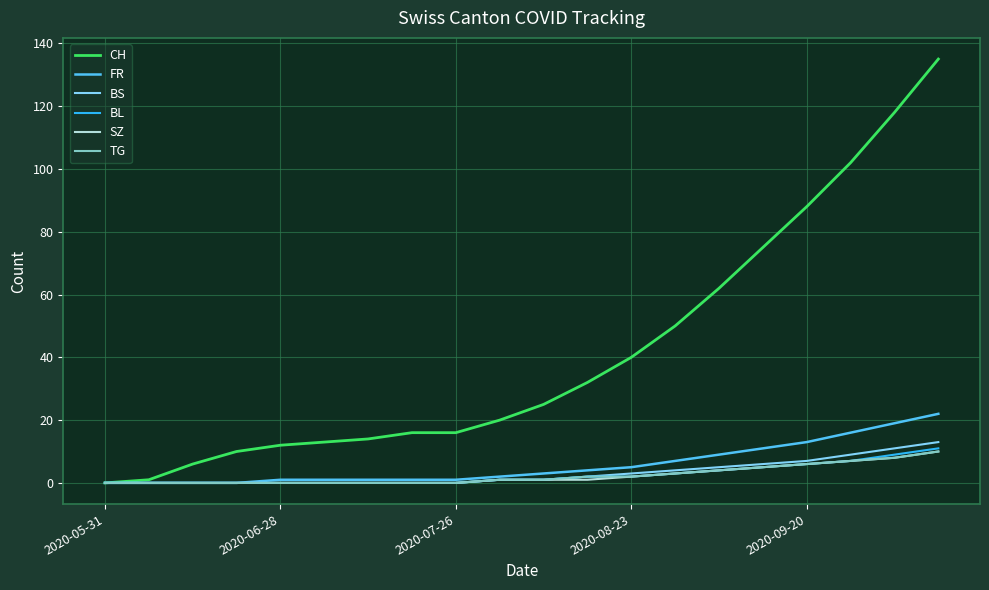

What is the highest value of the FR series?

22